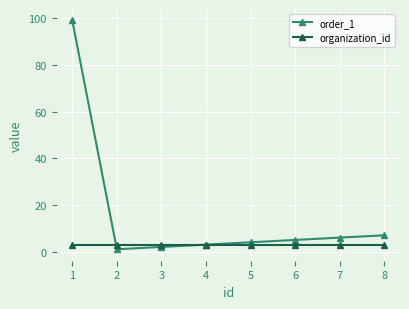

What is the average value of the order_1 series?

16